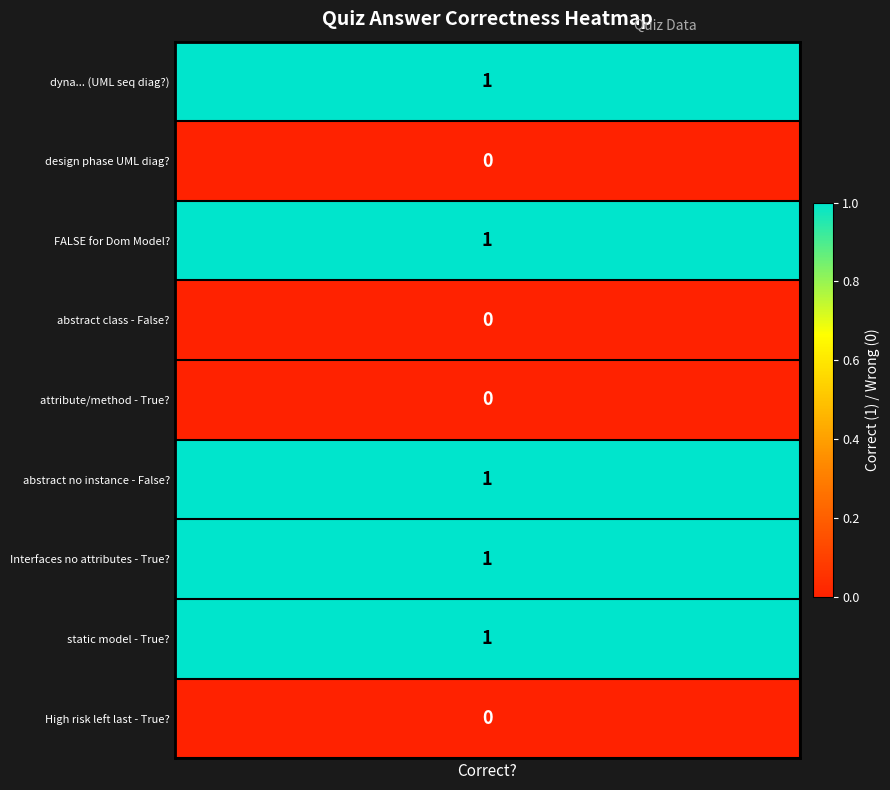

Is the value of True at 6 greater than the value of UML sequence diagram at 4?

Yes